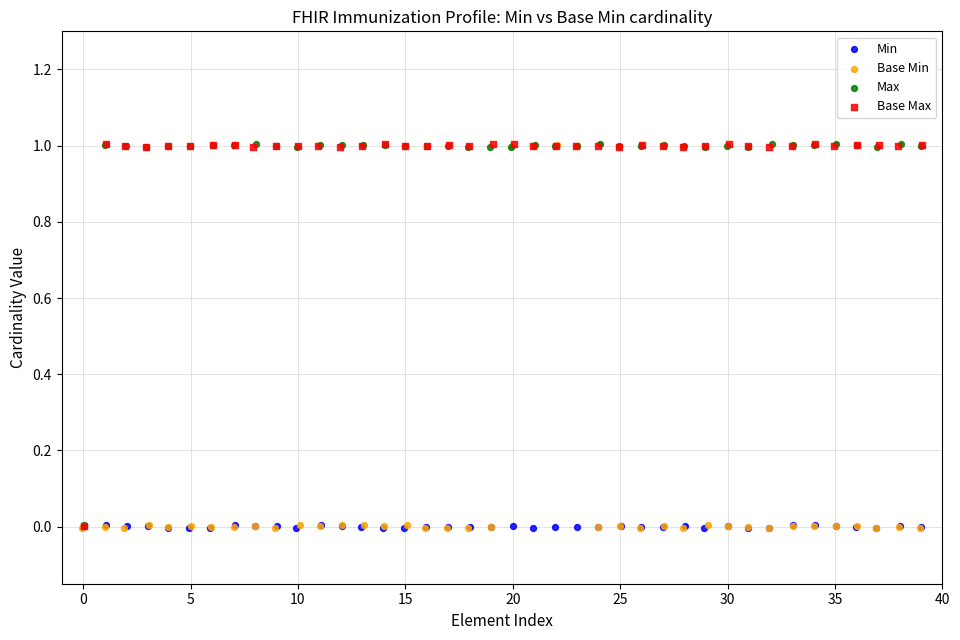

What are all the series names shown in the legend?

Min, Base Min, Max, Base Max